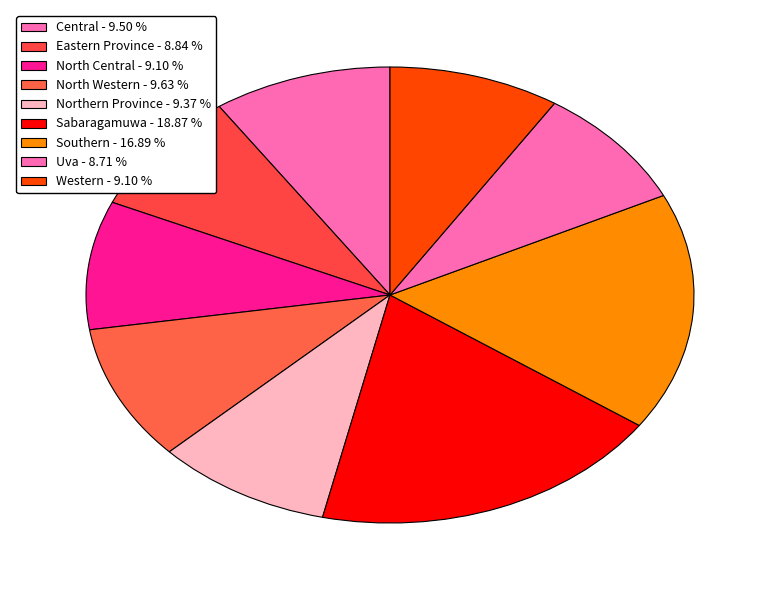

What is the largest slice in the pie chart?

Sabaragamuwa